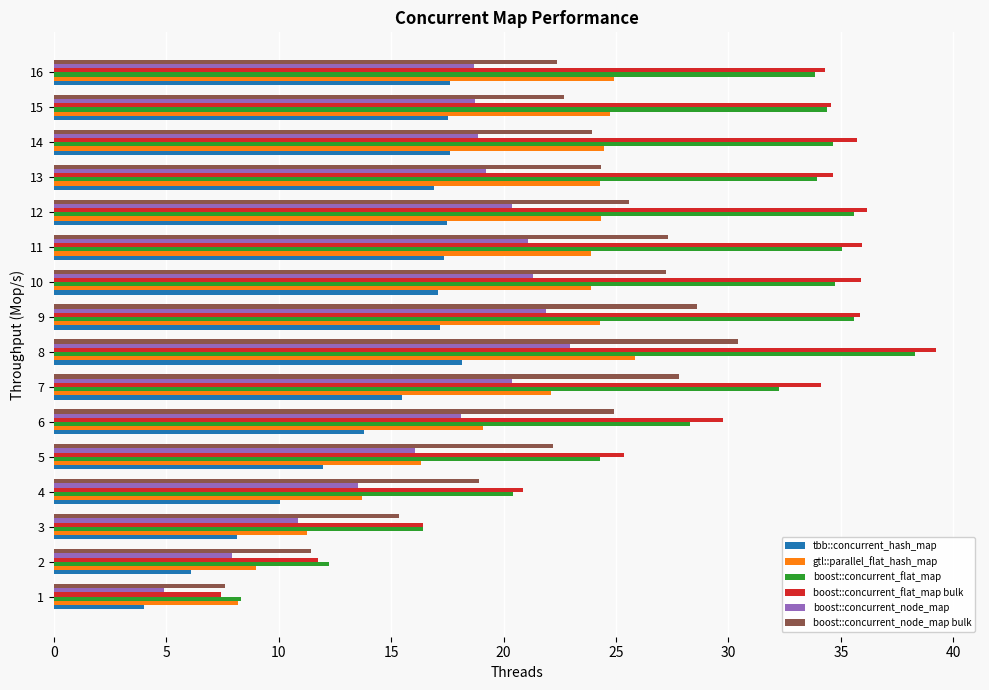

What value does the tbb::concurrent_hash_map series have at 1?

4.0